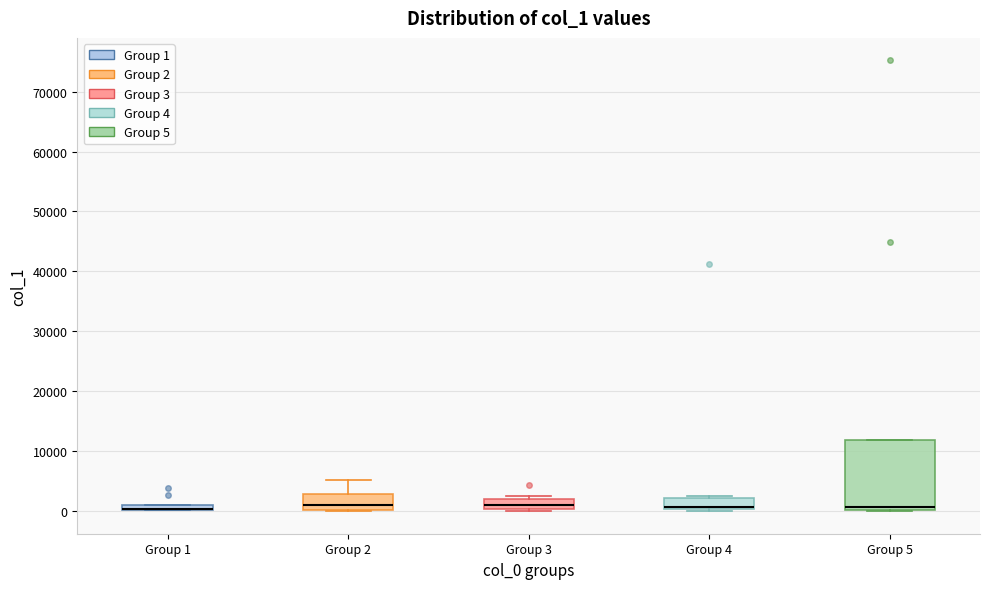

Comparing the boxes themselves (not the whiskers), which one is the tallest?

Group 5